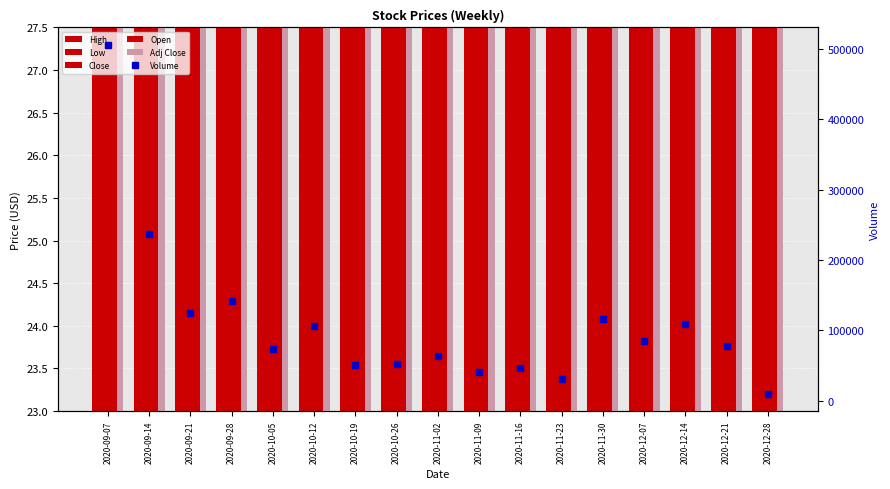

What is the average value of the Open series?

25.1